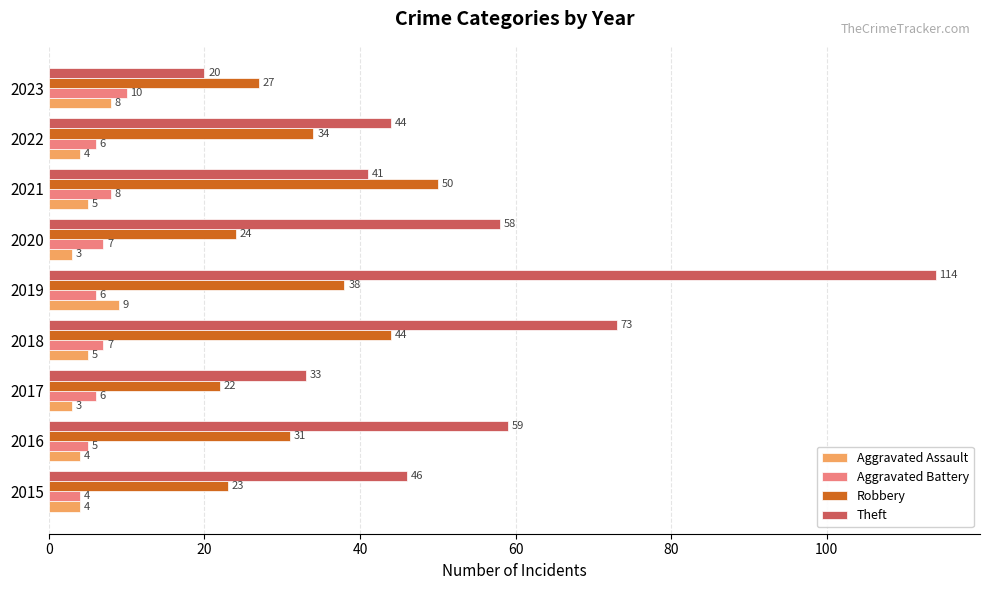

List the series in order of their peak value, lowest first.

Aggravated Assault, Aggravated Battery, Robbery, Theft